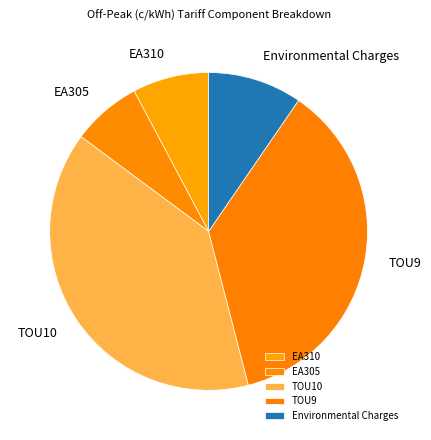

Is there any slice that represents more than half of the pie?

No